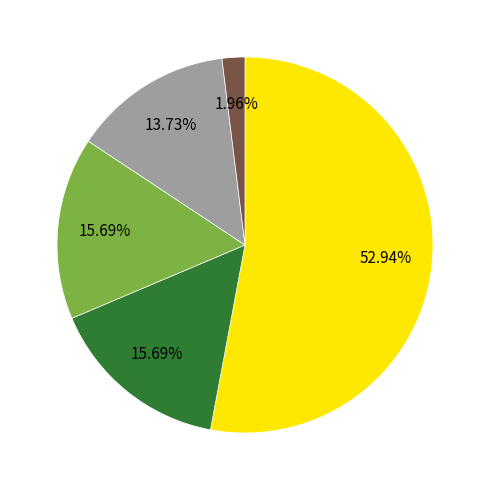

Does any single category account for the majority?

Yes